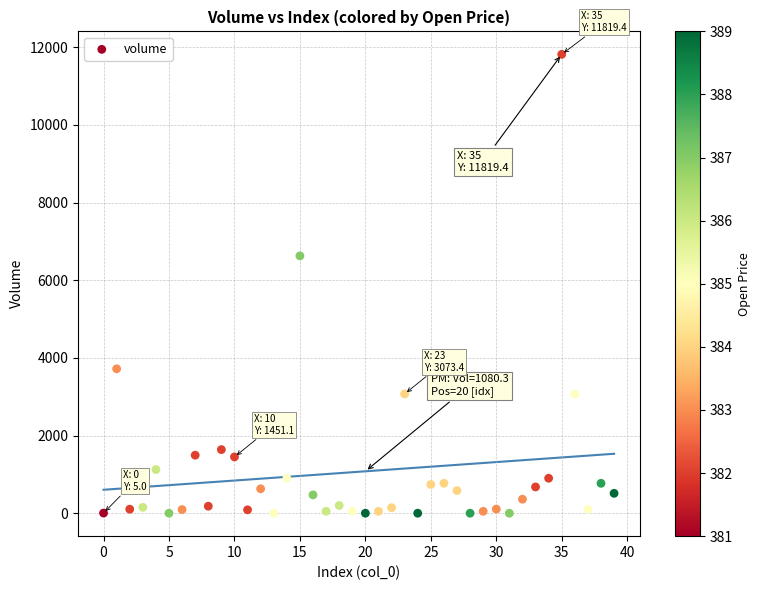

What Y value in the scatter plot is closest to 5910?

6628.5